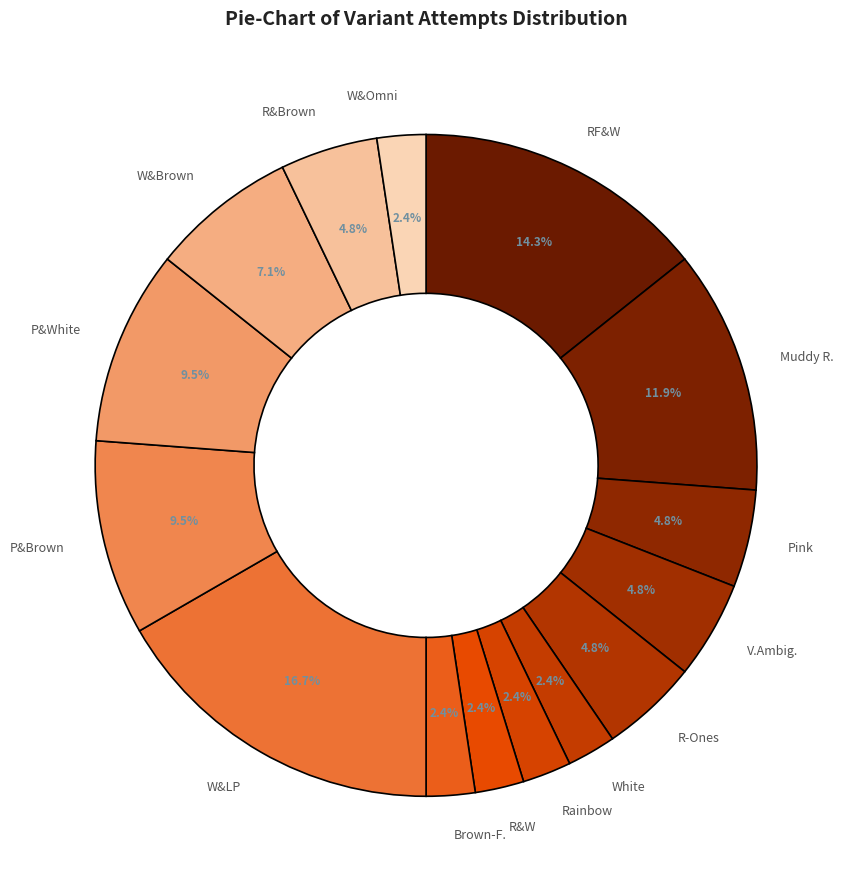

Does W&Omni represent more than half of the total?

No